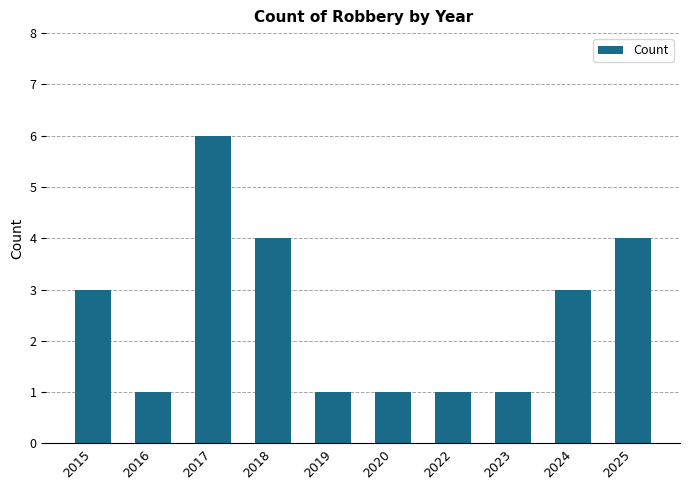

Which category has the highest value across all series?

2017